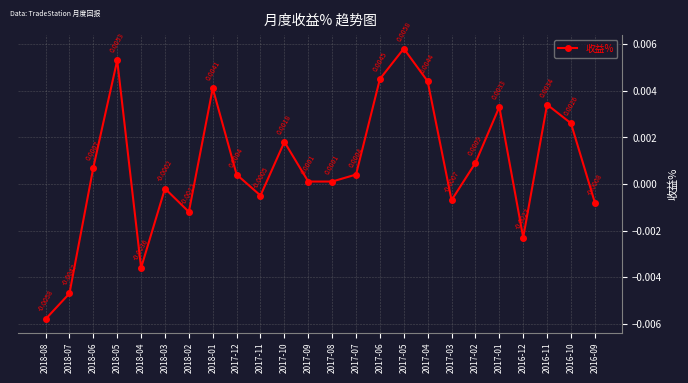

Between 2018-06 and 2017-08, which is larger?

2018-06